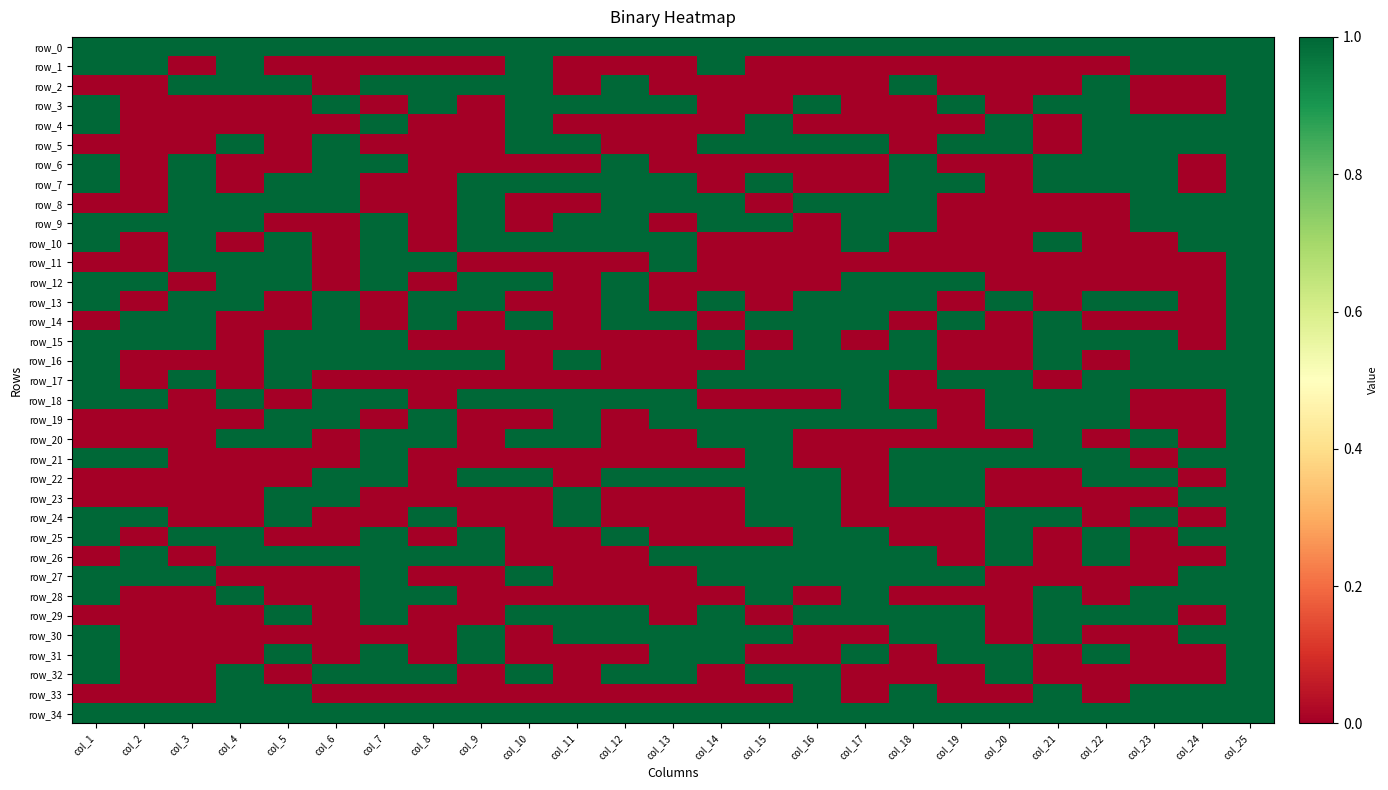

What is the spread (max minus min) of values at col_11?

1